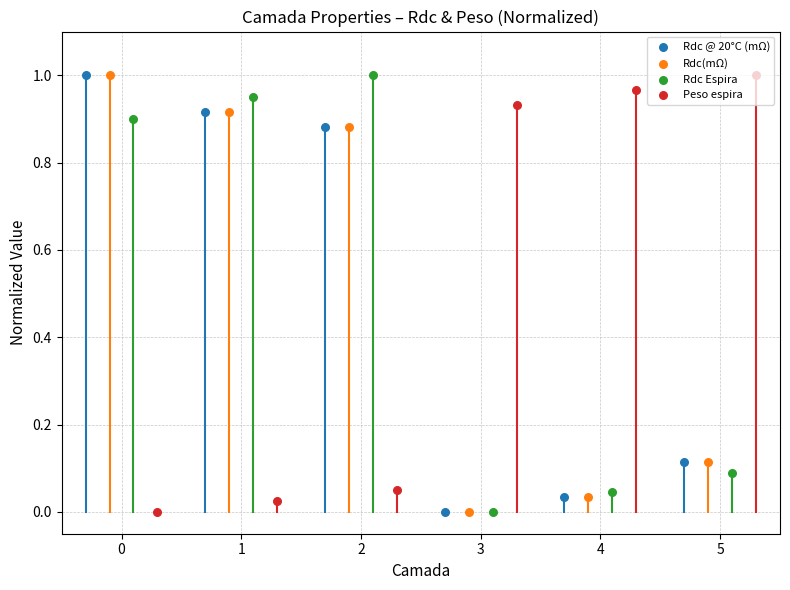

What are all the series names shown in the legend?

Rdc @ 20°C (mΩ), Rdc(mΩ), Rdc Espira, Peso espira